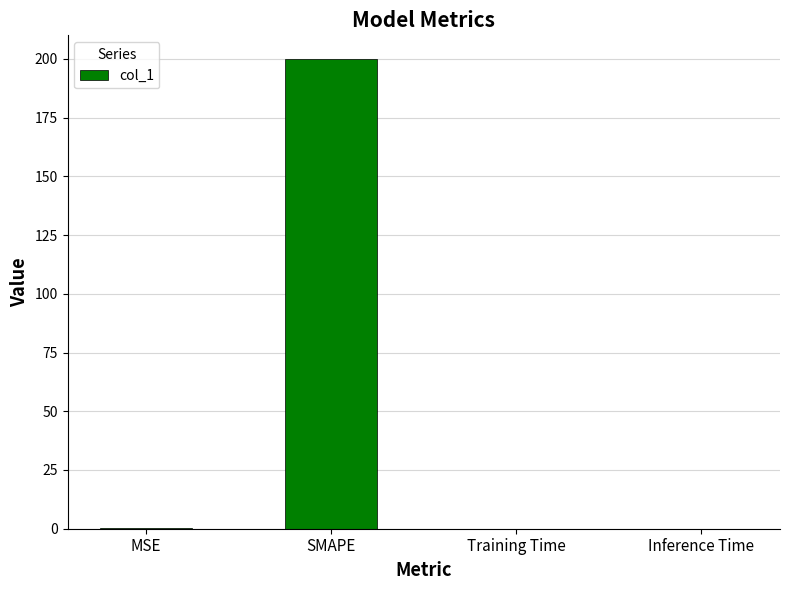

What is the change in value from MSE to Training Time?

-0.1